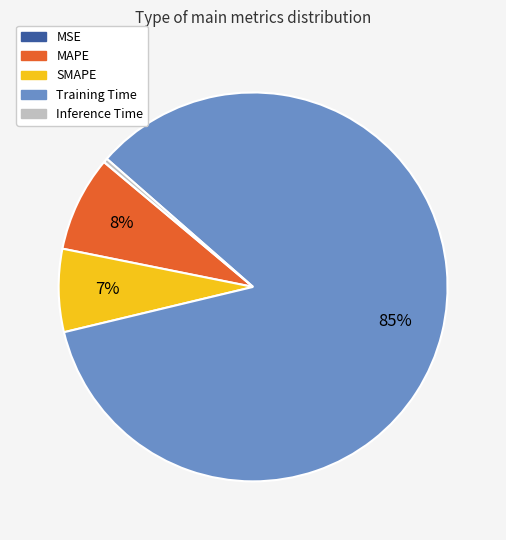

To the nearest percent, what is the average slice percentage?

20%